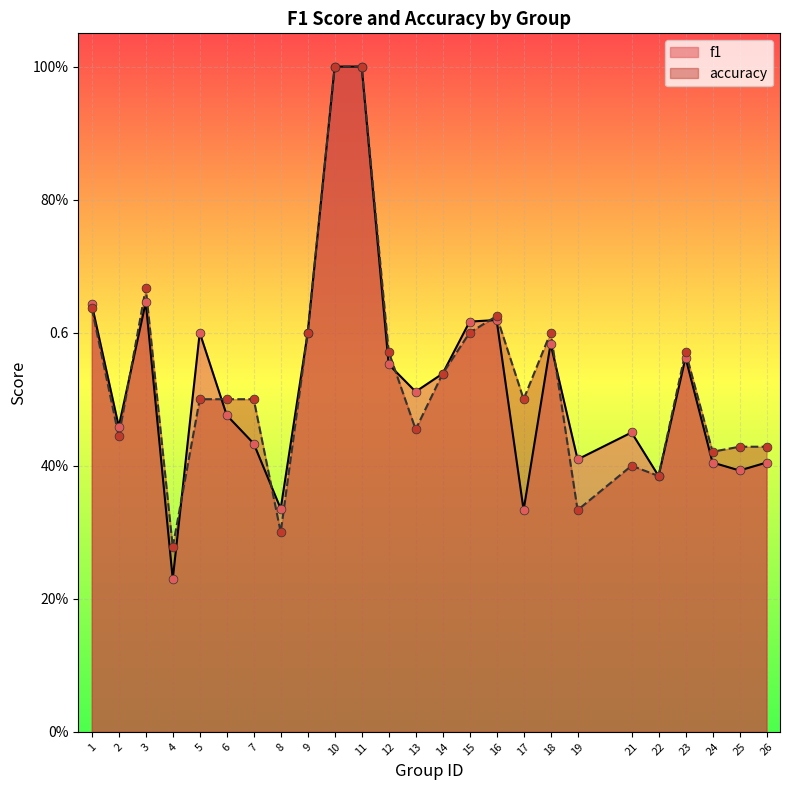

Which series reaches the minimum Y coordinate?

f1